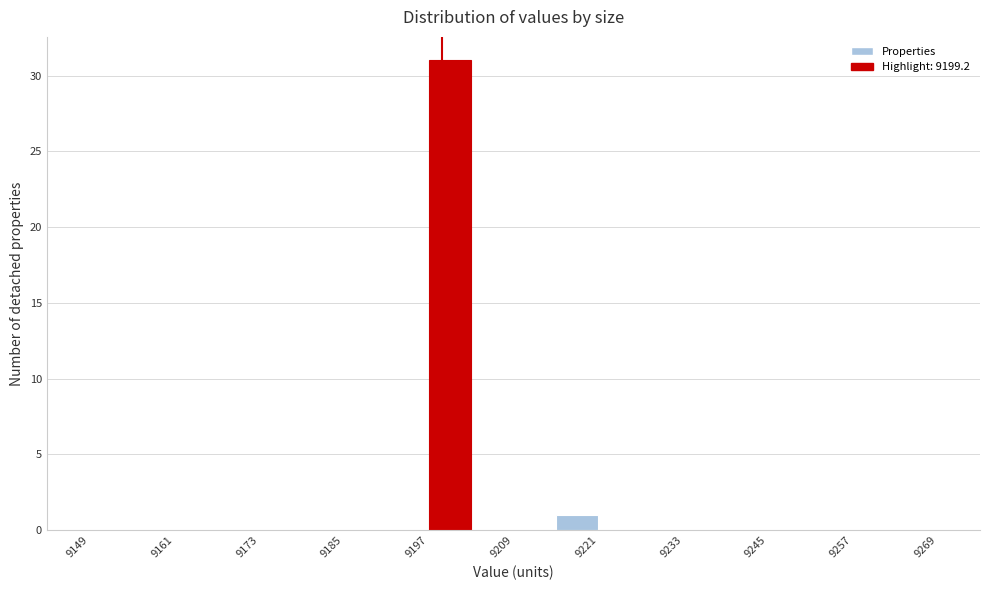

Read against the x-axis, roughly where is the centre of the tallest bar?

9200